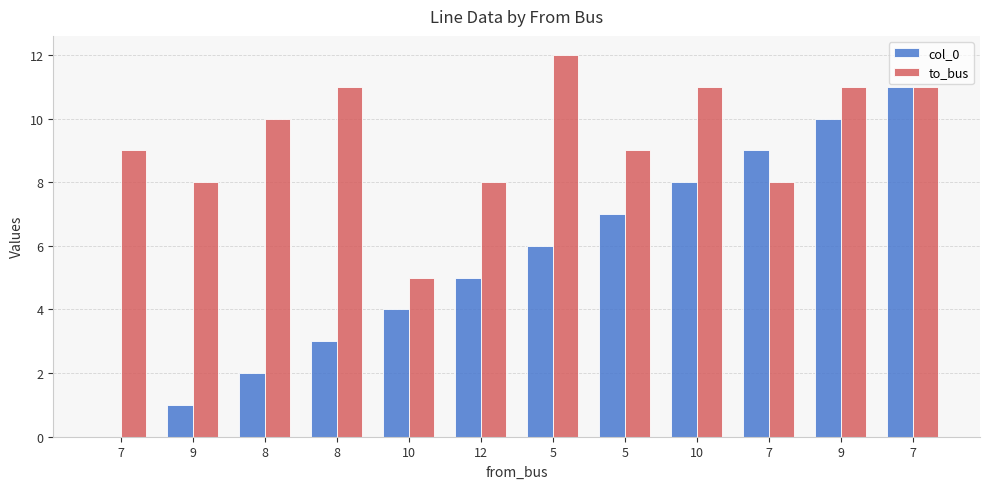

How many distinct data groups are displayed?

2